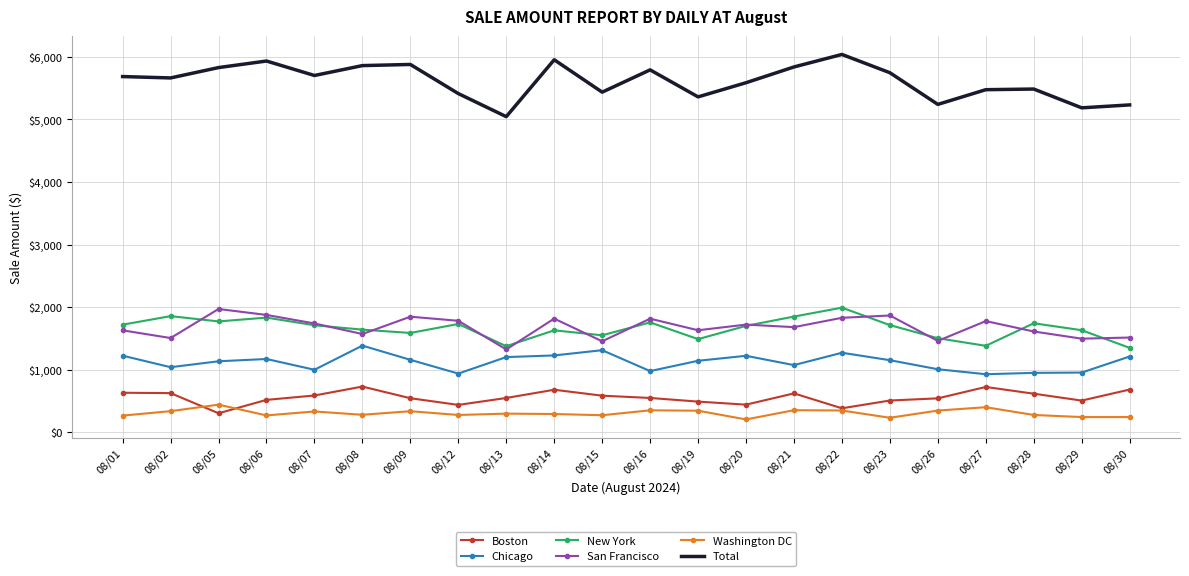

True or false: Chicago and Total intersect in this chart.

False